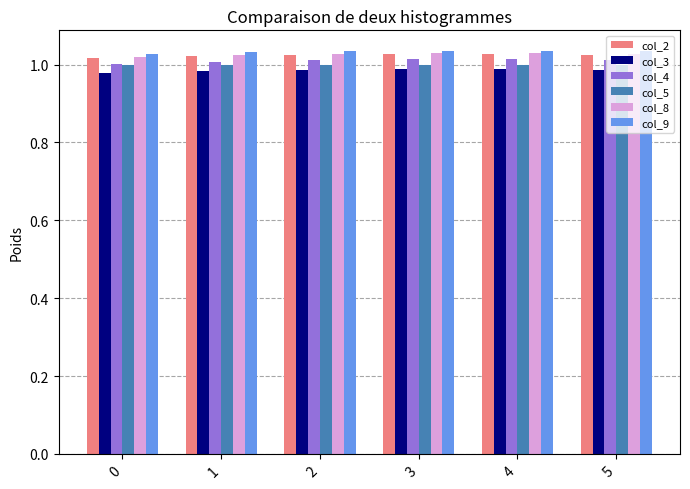

The value of col_9 at 5 is 1.0. True or false?

True